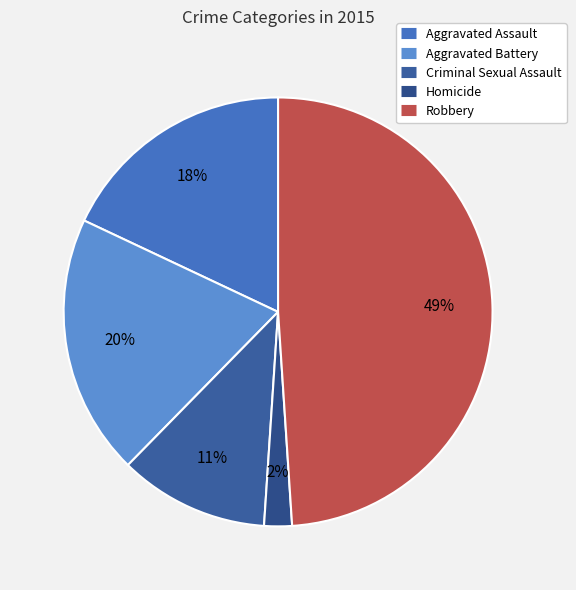

Is it true that Aggravated Battery is 12% of the pie?

False